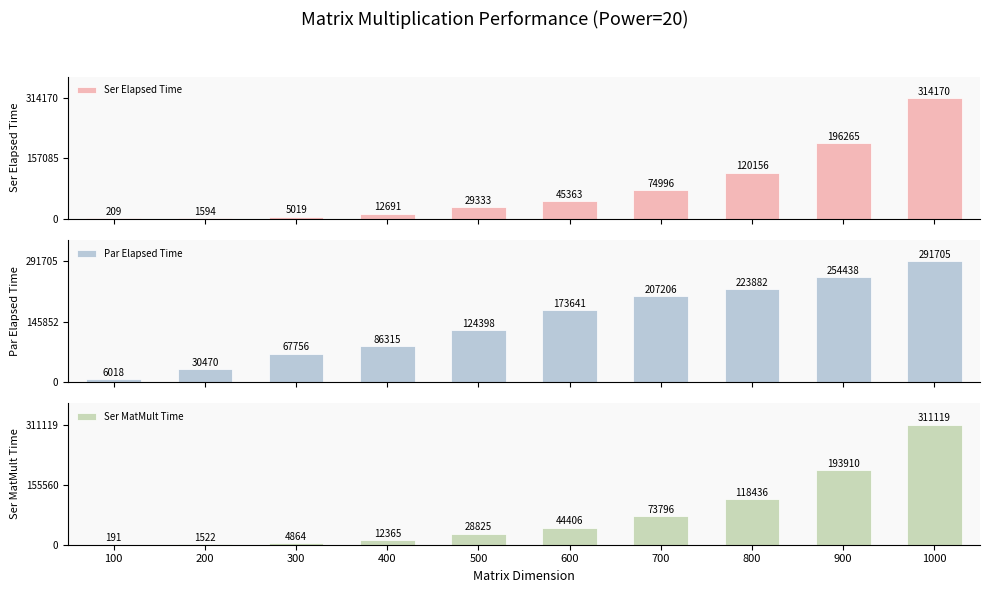

What is the maximum value shown in the chart?

314170.0